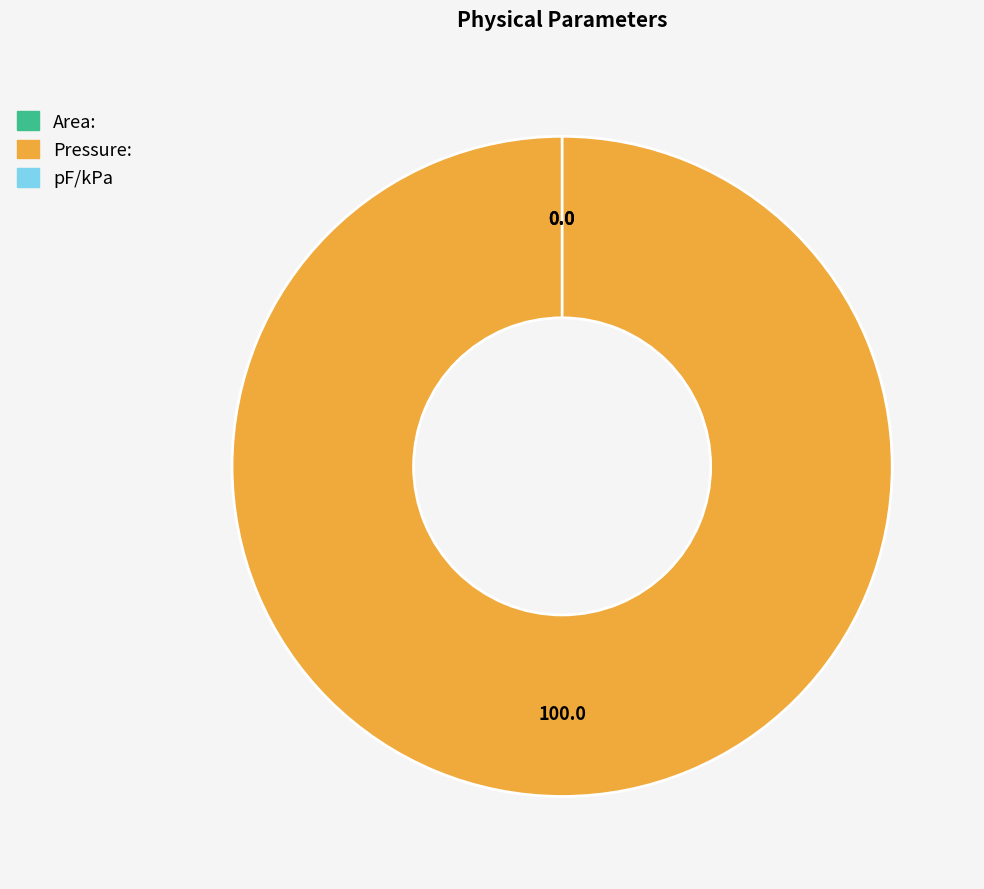

The Area: slice represents 0% of the pie. True or false?

True